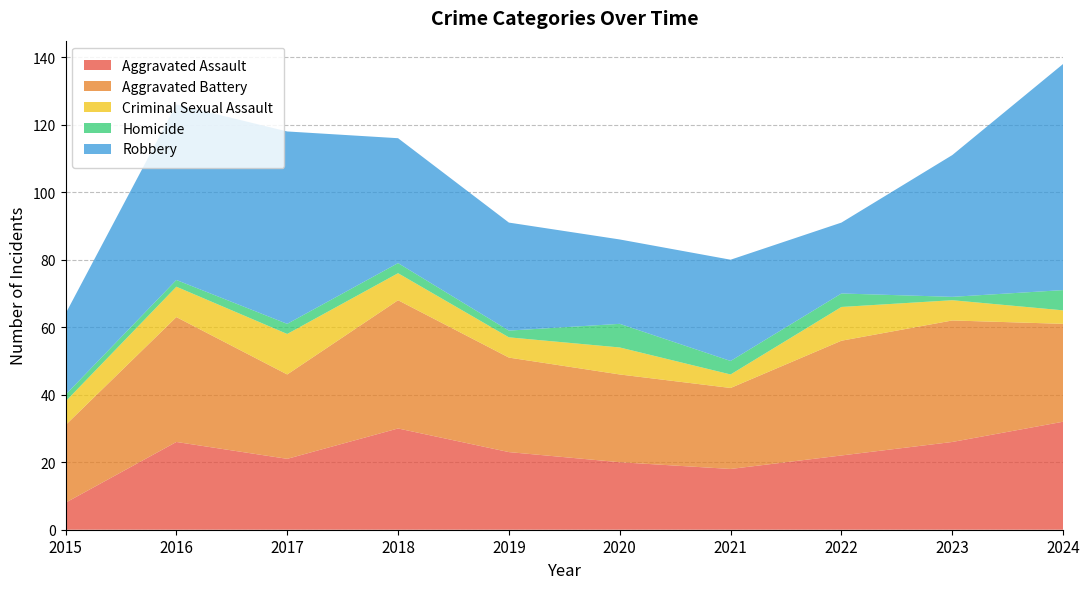

What is the value of the Criminal Sexual Assault point at the 4th from the left?

8